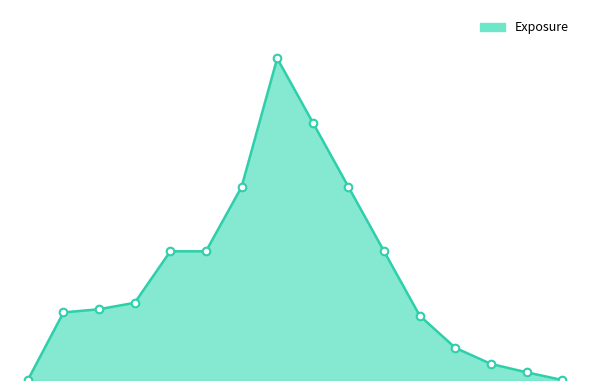

Does the chart have visible grid lines?

No